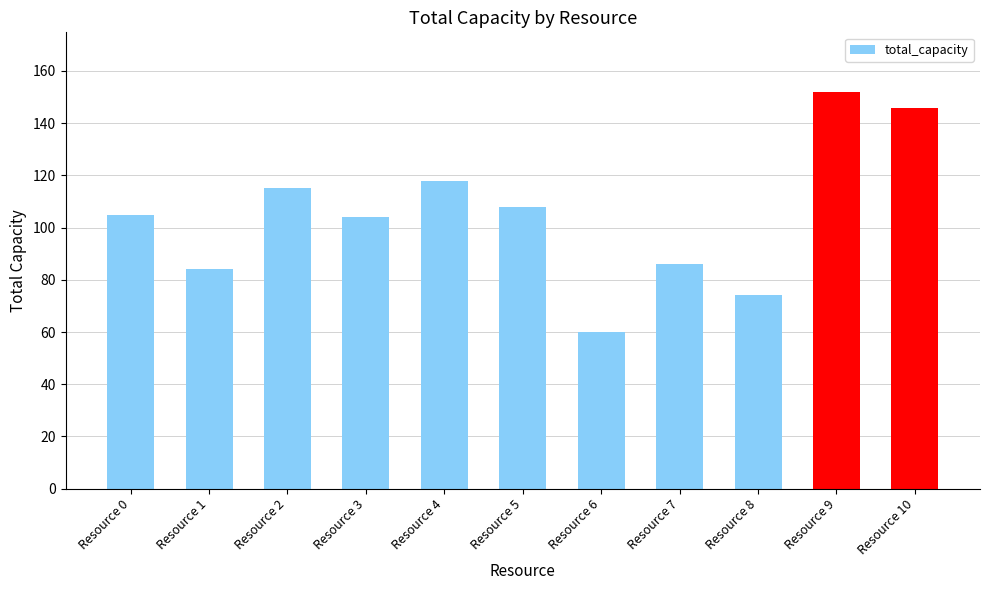

How many categories are shown in the chart?

11